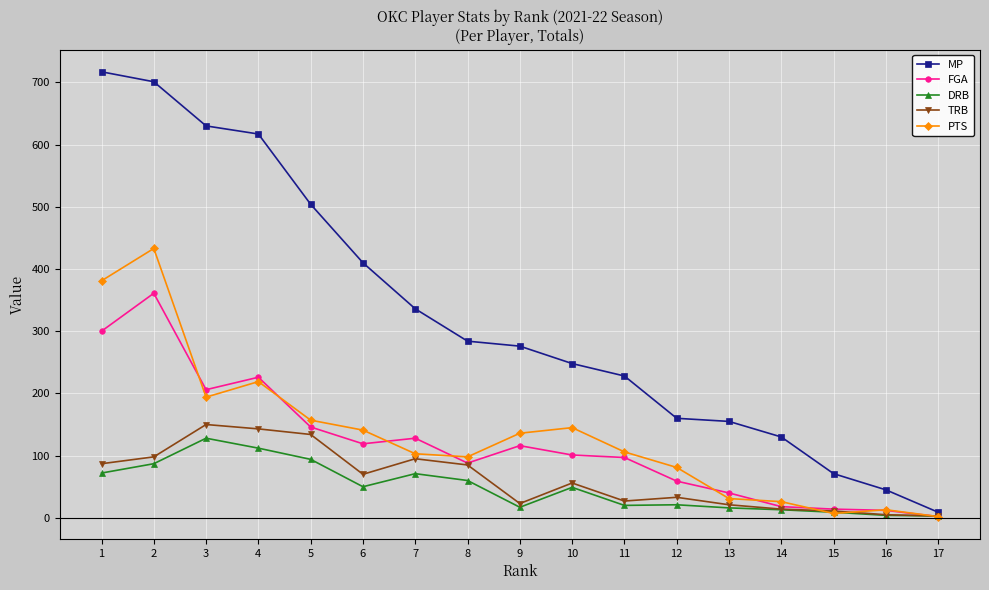

How many values in the MP series are below 276?

8